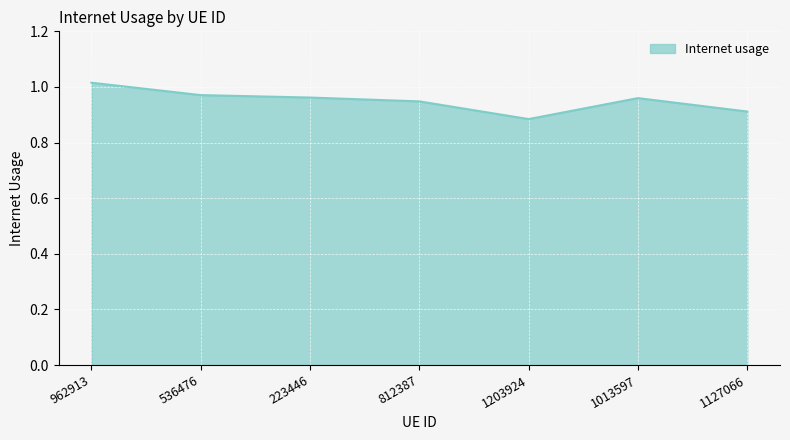

How many distinct data groups are displayed?

1